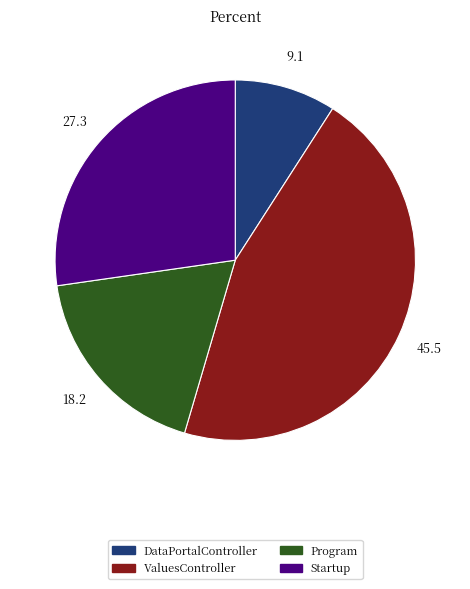

Does any single category account for the majority?

No